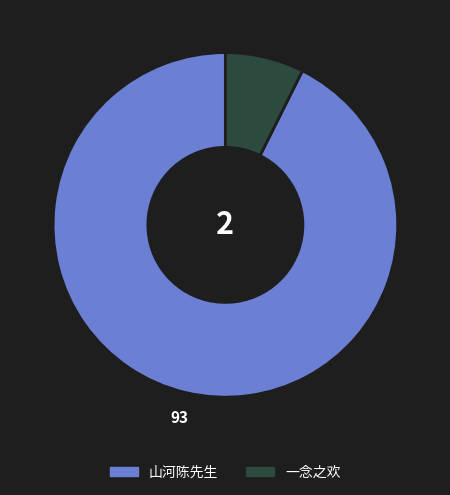

Approximately how many times larger is the value at 山河陈先生 compared to 一念之欢?

12.6